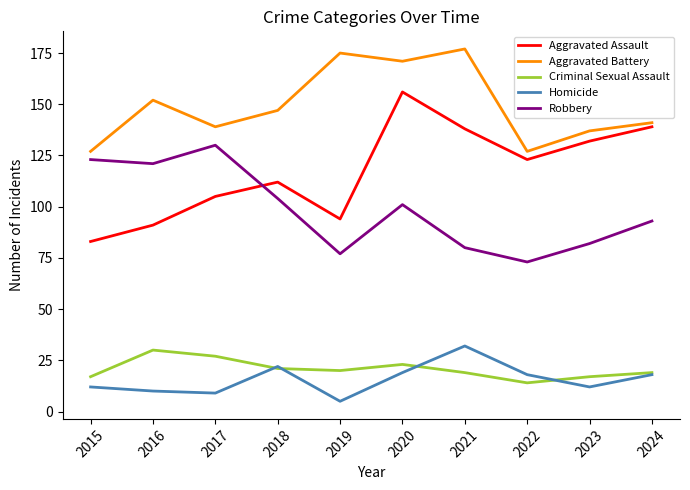

Rank the series at 2016 from lowest to highest value.

Homicide, Criminal Sexual Assault, Aggravated Assault, Robbery, Aggravated Battery